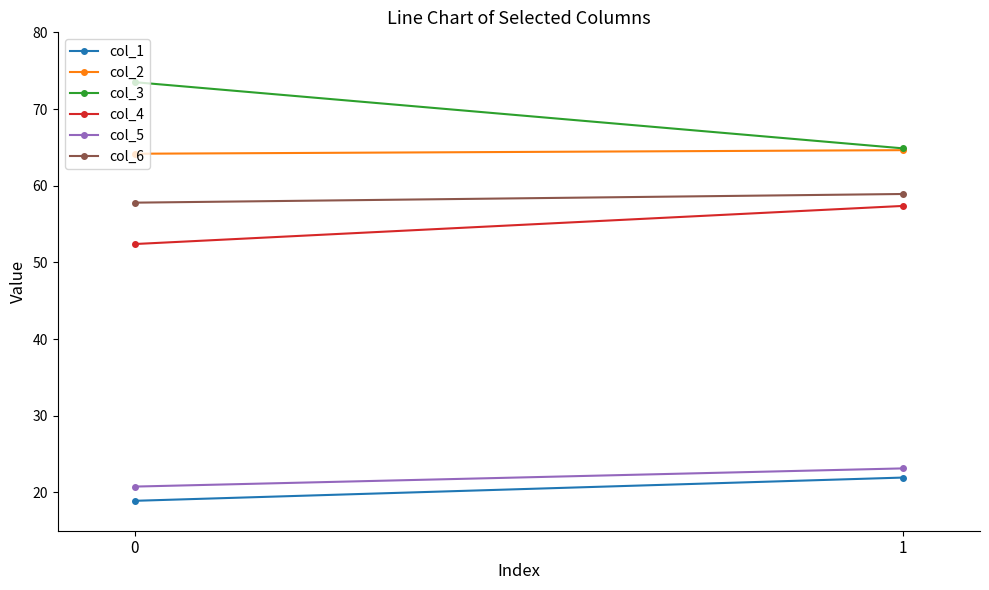

What is the value of the col_3 point at the 1st from the left?

73.5